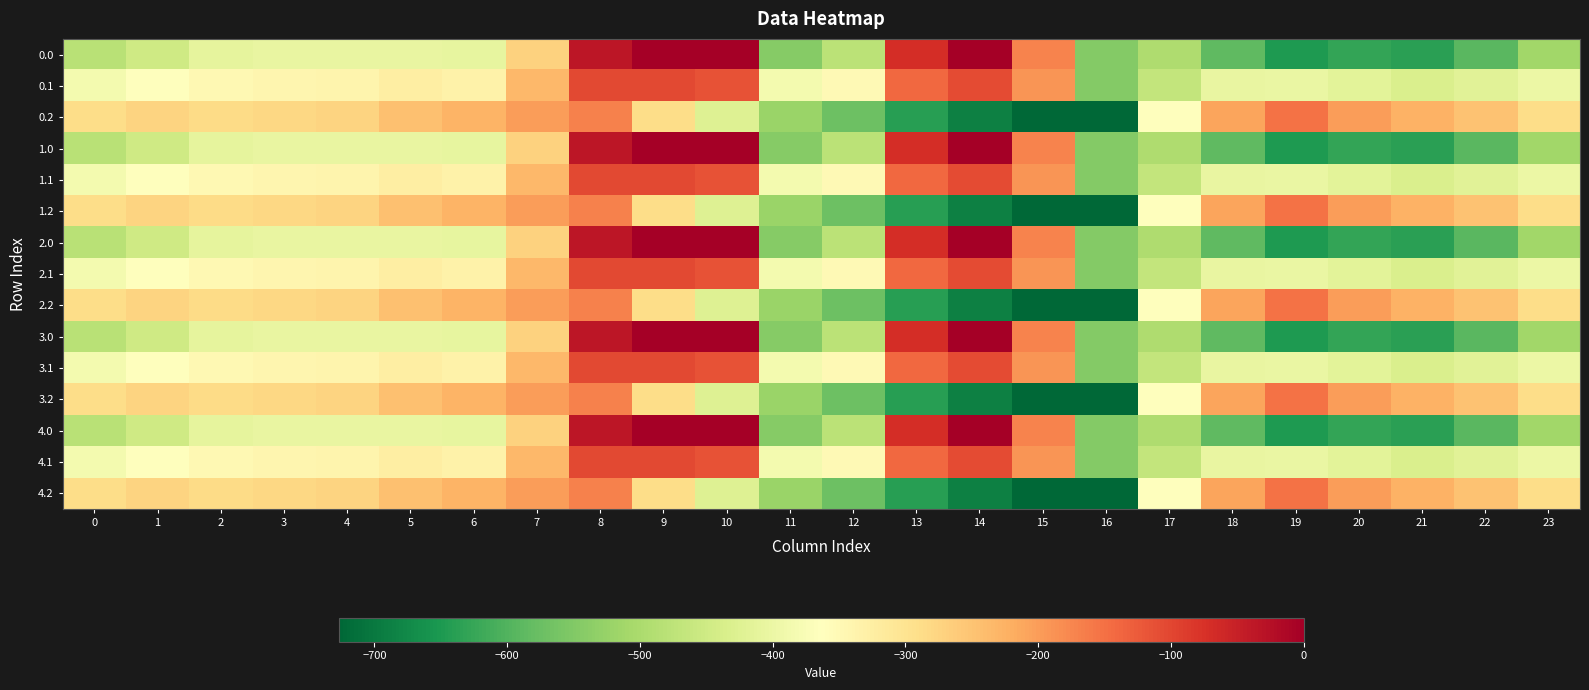

Reading left to right, extract all data points from this chart.

0.0: 0=-482.0	1=-449.5	2=-410.3	3=-404.4	4=-404.9	5=-403.8	6=-408.0	7=-270.7	8=-35.0	9=0.0	10=0.0	11=-544.3	12=-477.2	13=-70.2	14=-0.3	15=-172.8	16=-545.4	17=-494.8	18=-586.7	19=-649.2	20=-629.9	21=-638.4	22=-592.3	23=-511.3
0.1: 0=-384.6	1=-361.1	2=-347.9	3=-342.7	4=-339.6	5=-325.7	6=-332.2	7=-234.9	8=-102.3	9=-104.8	10=-114.0	11=-384.7	12=-350.8	13=-141.2	14=-105.5	15=-190.4	16=-547.3	17=-466.6	18=-405.4	19=-400.2	20=-414.5	21=-432.4	22=-419.9	23=-399.4
0.2: 0=-287.1	1=-272.7	2=-285.5	3=-281.0	4=-274.4	5=-245.0	6=-228.8	7=-199.0	8=-169.5	9=-288.5	10=-423.5	11=-520.6	12=-571.2	13=-640.4	14=-687.4	15=-725.8	16=-726.6	17=-362.4	18=-210.0	19=-151.0	20=-199.2	21=-226.4	22=-247.4	23=-287.5
1.0: 0=-482.0	1=-449.5	2=-410.3	3=-404.4	4=-404.9	5=-403.8	6=-408.0	7=-270.7	8=-35.0	9=0.0	10=0.0	11=-544.3	12=-477.2	13=-70.2	14=-0.3	15=-172.8	16=-545.4	17=-494.8	18=-586.7	19=-649.2	20=-629.9	21=-638.4	22=-592.3	23=-511.3
1.1: 0=-384.6	1=-361.1	2=-347.9	3=-342.7	4=-339.6	5=-325.7	6=-332.2	7=-234.9	8=-102.3	9=-104.8	10=-114.0	11=-384.7	12=-350.8	13=-141.2	14=-105.5	15=-190.4	16=-547.3	17=-466.6	18=-405.4	19=-400.2	20=-414.5	21=-432.4	22=-419.9	23=-399.4
1.2: 0=-287.1	1=-272.7	2=-285.5	3=-281.0	4=-274.4	5=-245.0	6=-228.8	7=-199.0	8=-169.5	9=-288.5	10=-423.5	11=-520.6	12=-571.2	13=-640.4	14=-687.4	15=-725.8	16=-726.6	17=-362.4	18=-210.0	19=-151.0	20=-199.2	21=-226.4	22=-247.4	23=-287.5
2.0: 0=-482.0	1=-449.5	2=-410.3	3=-404.4	4=-404.9	5=-403.8	6=-408.0	7=-270.7	8=-35.0	9=0.0	10=0.0	11=-544.3	12=-477.2	13=-70.2	14=-0.3	15=-172.8	16=-545.4	17=-494.8	18=-586.7	19=-649.2	20=-629.9	21=-638.4	22=-592.3	23=-511.3
2.1: 0=-384.6	1=-361.1	2=-347.9	3=-342.7	4=-339.6	5=-325.7	6=-332.2	7=-234.9	8=-102.3	9=-104.8	10=-114.0	11=-384.7	12=-350.8	13=-141.2	14=-105.5	15=-190.4	16=-547.3	17=-466.6	18=-405.4	19=-400.2	20=-414.5	21=-432.4	22=-419.9	23=-399.4
2.2: 0=-287.1	1=-272.7	2=-285.5	3=-281.0	4=-274.4	5=-245.0	6=-228.8	7=-199.0	8=-169.5	9=-288.5	10=-423.5	11=-520.6	12=-571.2	13=-640.4	14=-687.4	15=-725.8	16=-726.6	17=-362.4	18=-210.0	19=-151.0	20=-199.2	21=-226.4	22=-247.4	23=-287.5
3.0: 0=-482.0	1=-449.5	2=-410.3	3=-404.4	4=-404.9	5=-403.8	6=-408.0	7=-270.7	8=-35.0	9=0.0	10=0.0	11=-544.3	12=-477.2	13=-70.2	14=-0.3	15=-172.8	16=-545.4	17=-494.8	18=-586.7	19=-649.2	20=-629.9	21=-638.4	22=-592.3	23=-511.3
3.1: 0=-384.6	1=-361.1	2=-347.9	3=-342.7	4=-339.6	5=-325.7	6=-332.2	7=-234.9	8=-102.3	9=-104.8	10=-114.0	11=-384.7	12=-350.8	13=-141.2	14=-105.5	15=-190.4	16=-547.3	17=-466.6	18=-405.4	19=-400.2	20=-414.5	21=-432.4	22=-419.9	23=-399.4
3.2: 0=-287.1	1=-272.7	2=-285.5	3=-281.0	4=-274.4	5=-245.0	6=-228.8	7=-199.0	8=-169.5	9=-288.5	10=-423.5	11=-520.6	12=-571.2	13=-640.4	14=-687.4	15=-725.8	16=-726.6	17=-362.4	18=-210.0	19=-151.0	20=-199.2	21=-226.4	22=-247.4	23=-287.5
4.0: 0=-482.0	1=-449.5	2=-410.3	3=-404.4	4=-404.9	5=-403.8	6=-408.0	7=-270.7	8=-35.0	9=0.0	10=0.0	11=-544.3	12=-477.2	13=-70.2	14=-0.3	15=-172.8	16=-545.4	17=-494.8	18=-586.7	19=-649.2	20=-629.9	21=-638.4	22=-592.3	23=-511.3
4.1: 0=-384.6	1=-361.1	2=-347.9	3=-342.7	4=-339.6	5=-325.7	6=-332.2	7=-234.9	8=-102.3	9=-104.8	10=-114.0	11=-384.7	12=-350.8	13=-141.2	14=-105.5	15=-190.4	16=-547.3	17=-466.6	18=-405.4	19=-400.2	20=-414.5	21=-432.4	22=-419.9	23=-399.4
4.2: 0=-287.1	1=-272.7	2=-285.5	3=-281.0	4=-274.4	5=-245.0	6=-228.8	7=-199.0	8=-169.5	9=-288.5	10=-423.5	11=-520.6	12=-571.2	13=-640.4	14=-687.4	15=-725.8	16=-726.6	17=-362.4	18=-210.0	19=-151.0	20=-199.2	21=-226.4	22=-247.4	23=-287.5